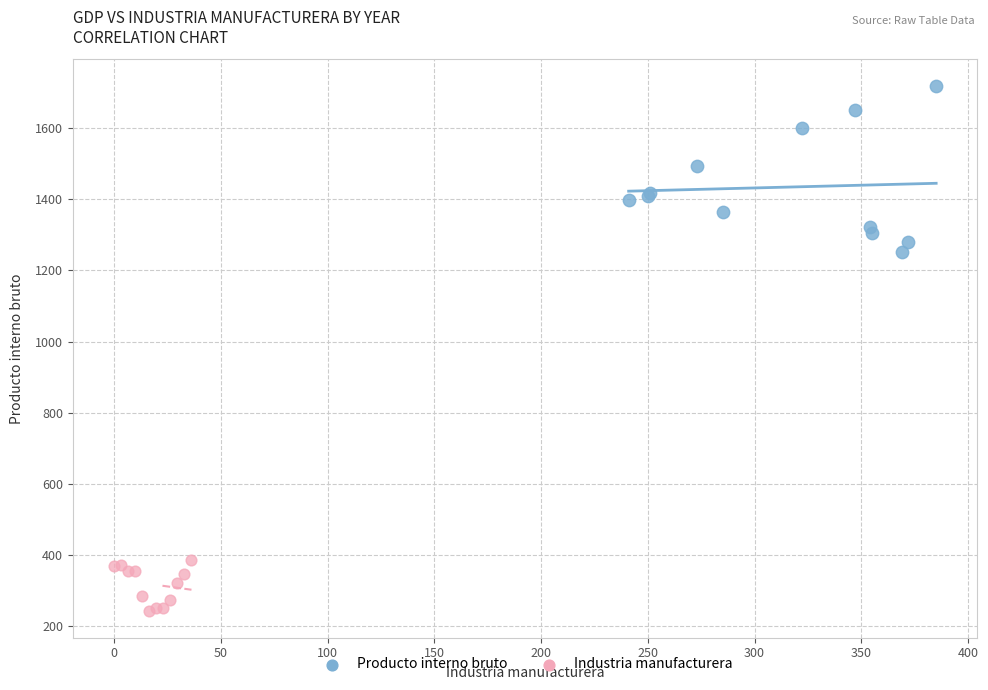

Which series has the largest Y range (max minus min)?

Producto interno bruto